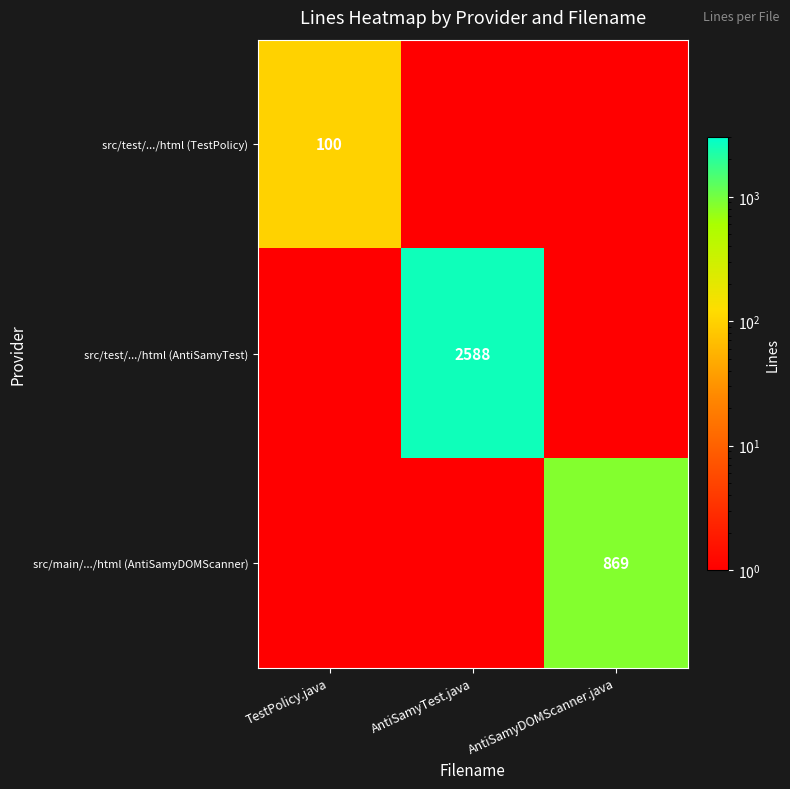

The src/test/.../html (TestPolicy) series shows 61 at TestPolicy.java. True or false?

False